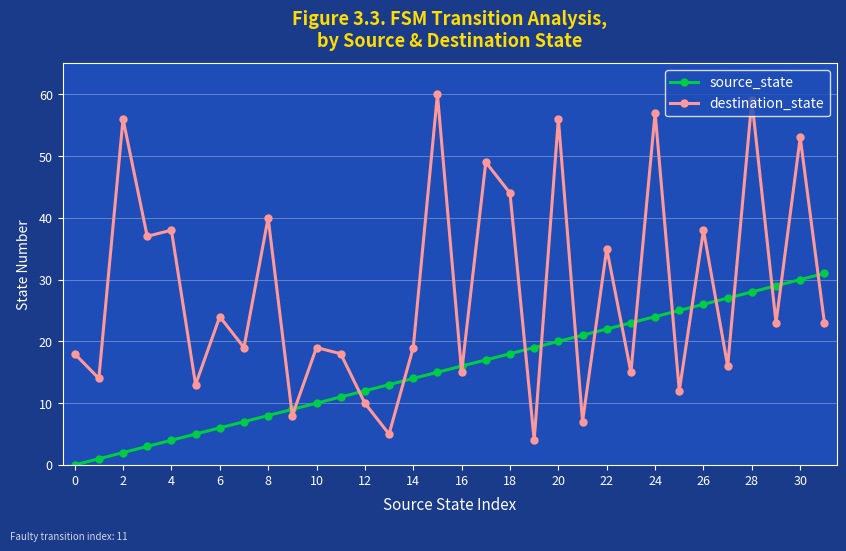

Rank the series by their average value, from highest to lowest.

destination_state, source_state